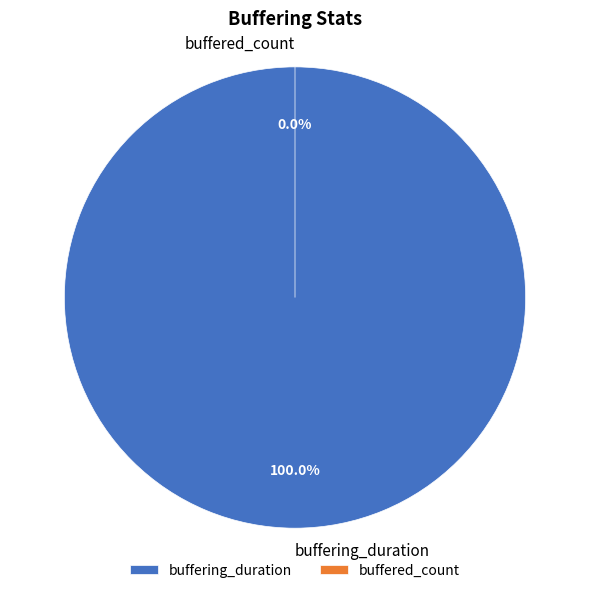

Rank the categories by value from highest to lowest.

buffering_duration, buffered_count